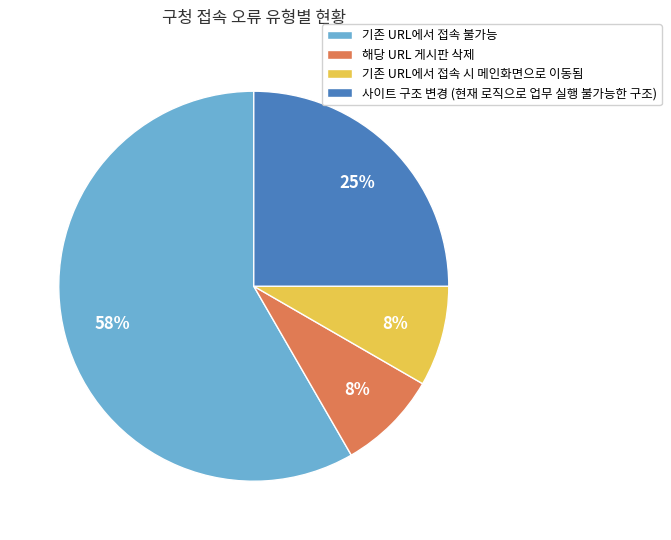

What percentage is the 해당 URL 게시판 삭제 slice, to the nearest percent?

8%